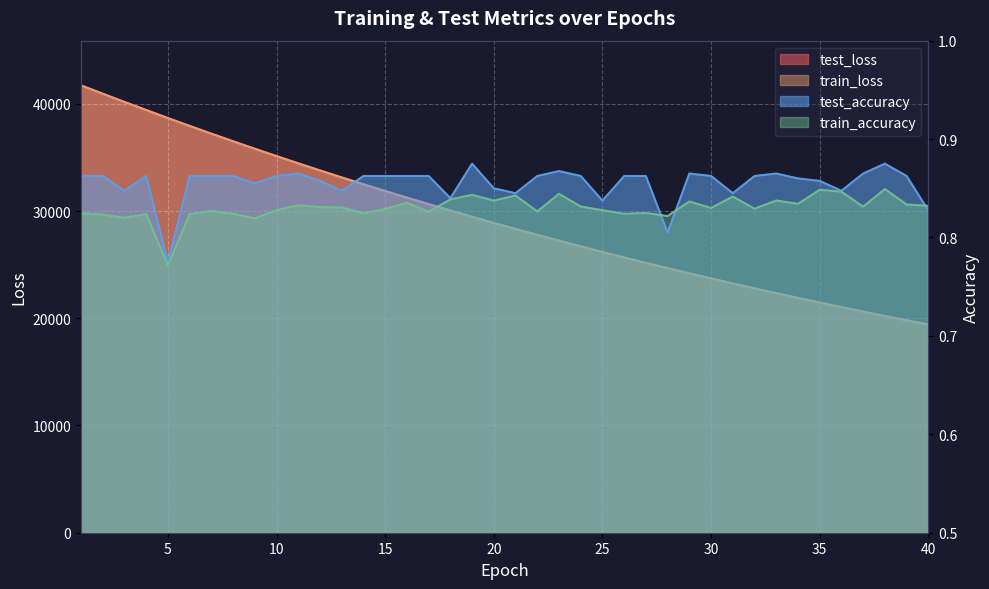

List the labels in order of test_accuracy value, smallest first.

5, 28, 40, 25, 18, 21, 31, 3, 13, 36, 20, 9, 12, 35, 34, 1, 2, 4, 6, 7, 8, 10, 14, 15, 16, 17, 22, 24, 26, 27, 30, 32, 39, 11, 29, 33, 37, 23, 19, 38